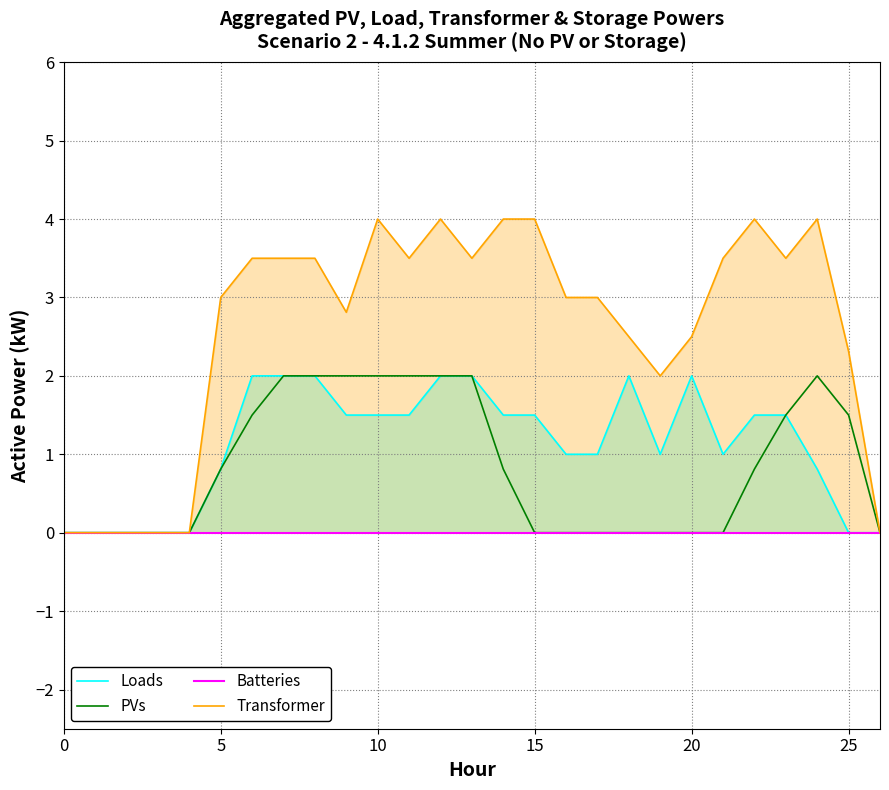

Which category has the highest value across all series?

10